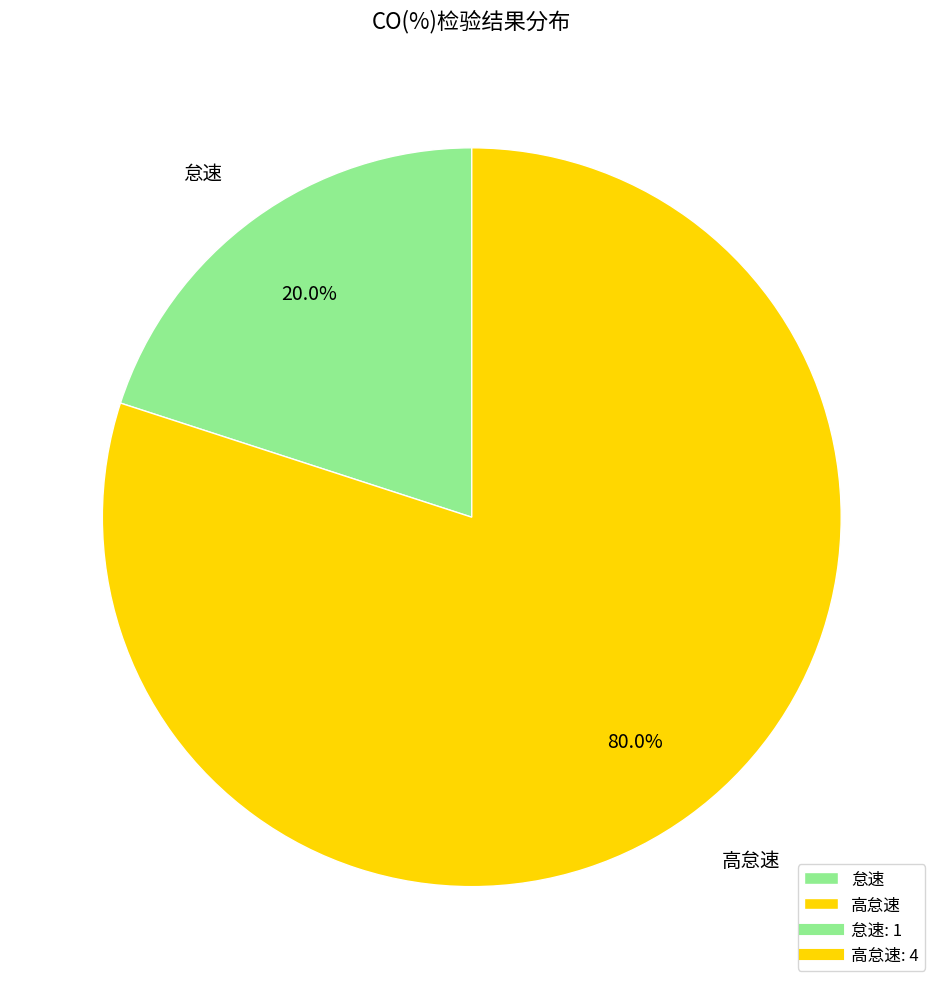

Approximately how many times larger is the value at 高怠速 compared to 怠速?

4.0